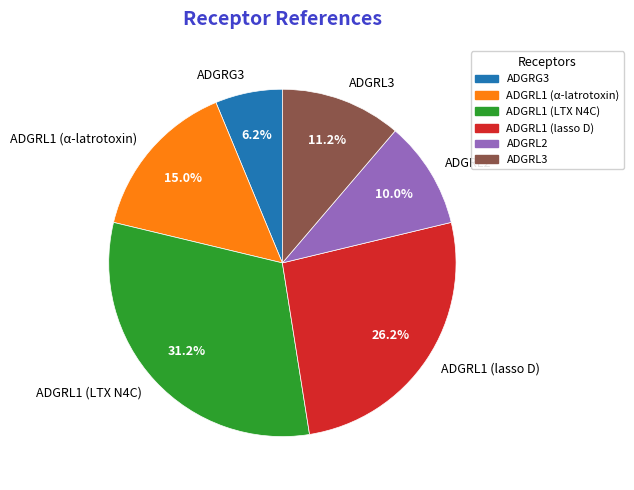

The ADGRL1 (lasso D) slice represents 14% of the pie. True or false?

False